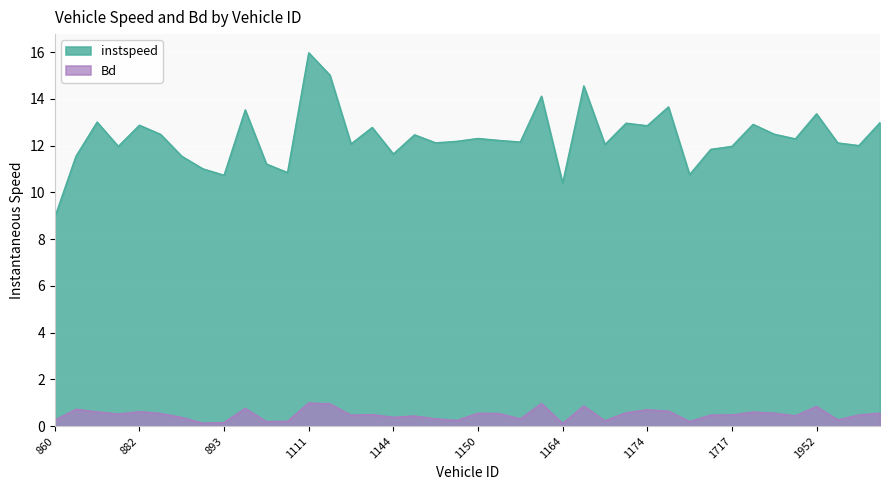

Which has a higher value, 1960.0 or 1164.0?

1960.0